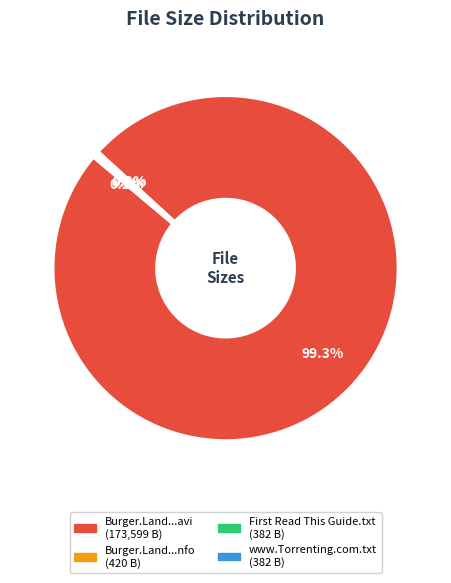

Is there any slice that represents more than half of the pie?

Yes